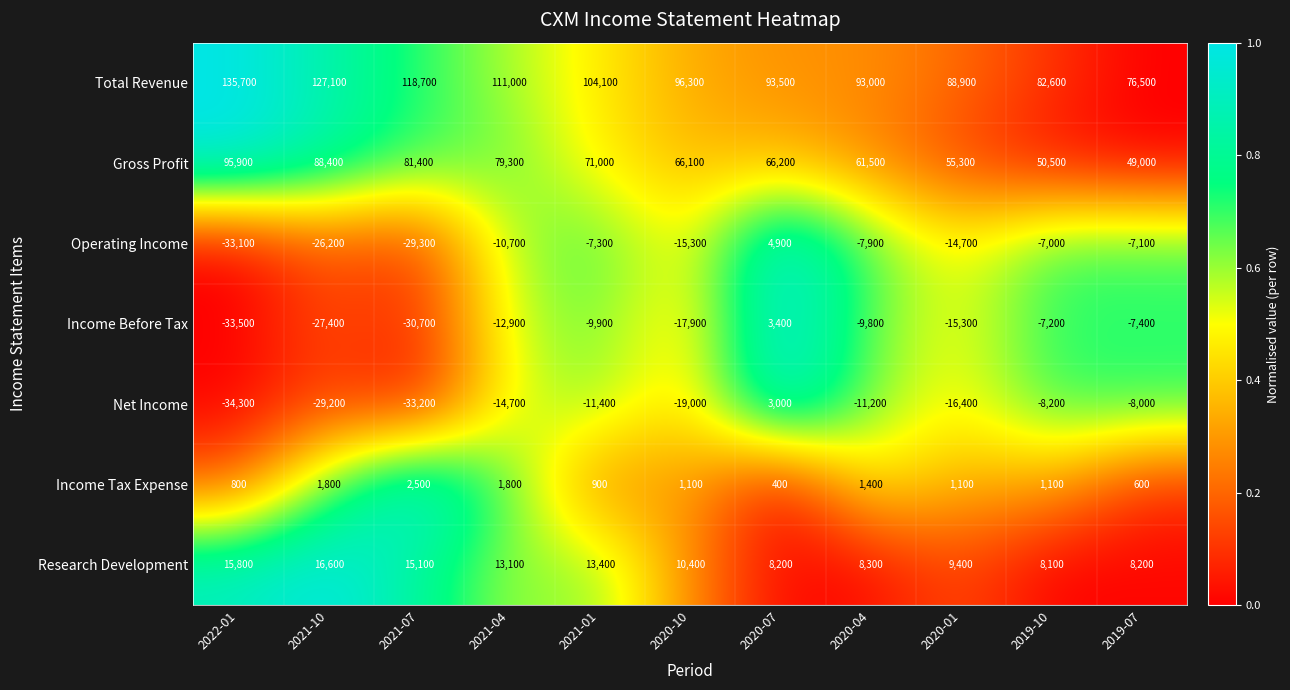

Rank the series at 2021-04 from lowest to highest value.

Net Income, Income Before Tax, Operating Income, Income Tax Expense, Research Development, Gross Profit, Total Revenue